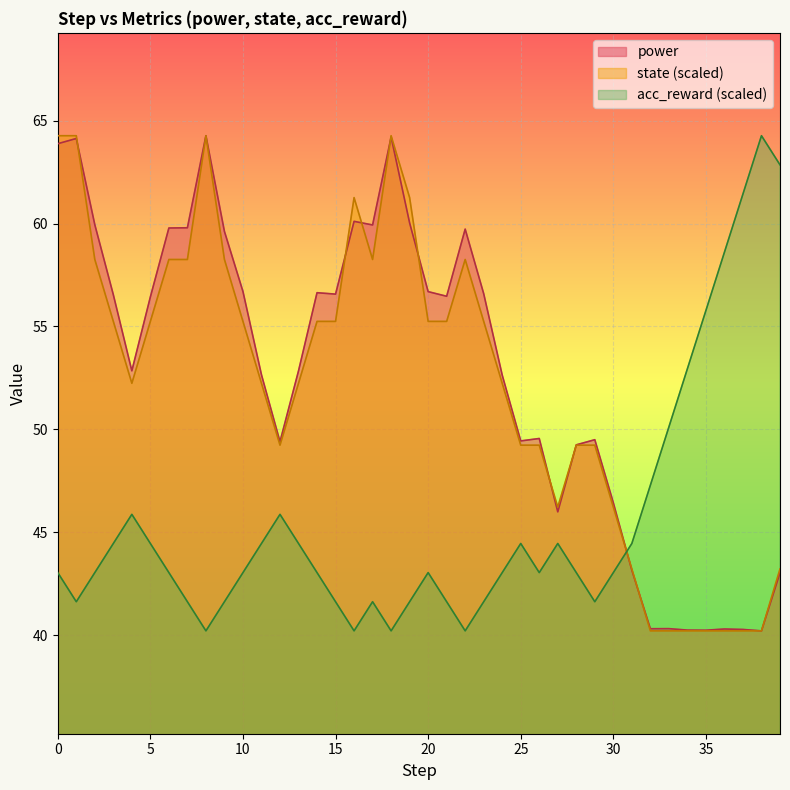

How many lines are shown in the chart?

3